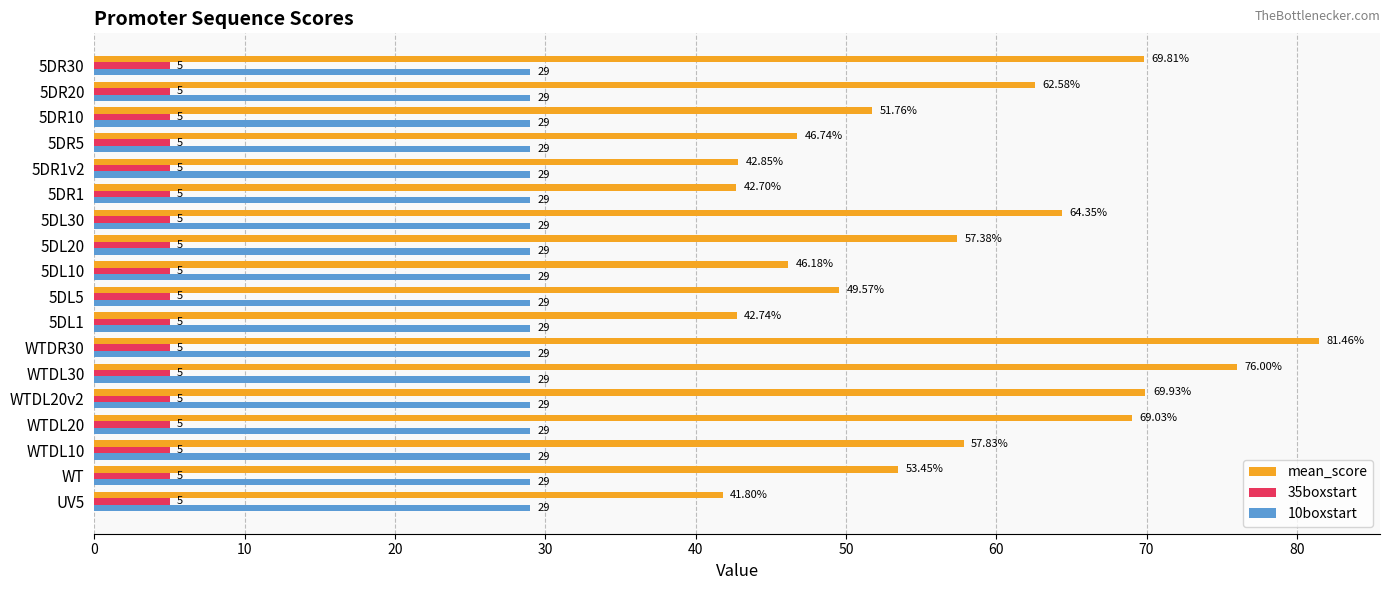

Which series has the largest range (max minus min)?

mean_score